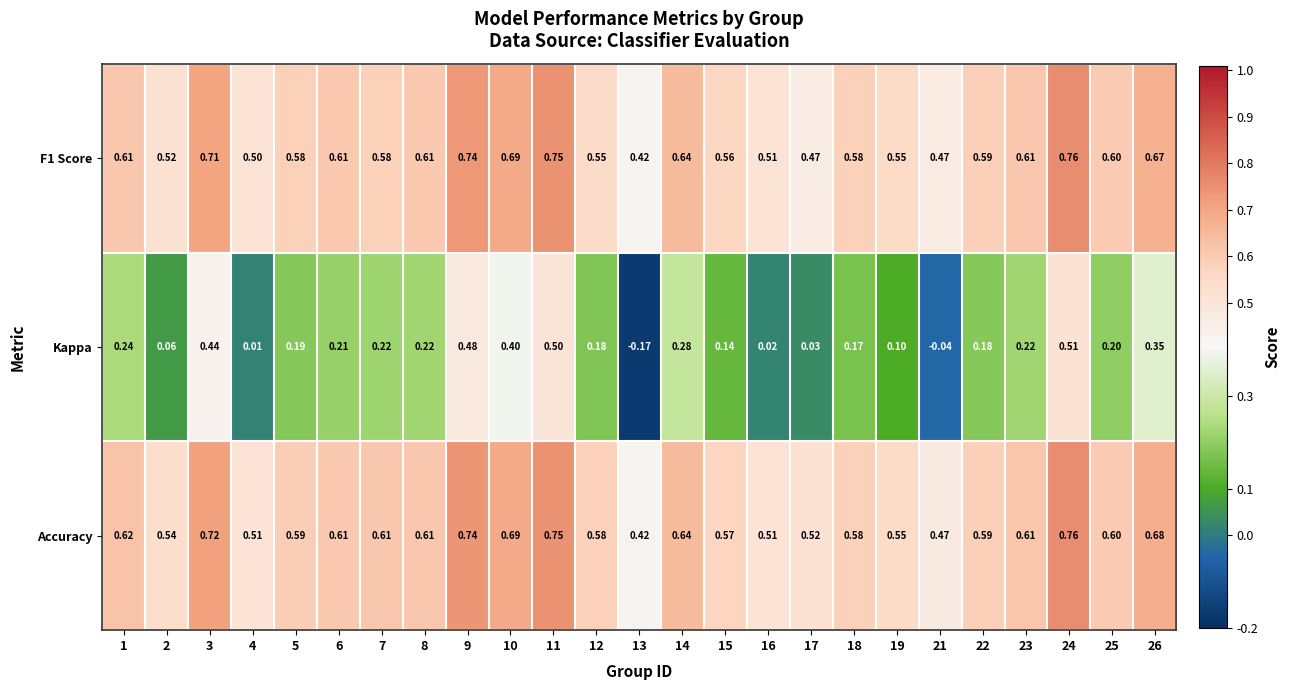

Which series has the largest total across all categories?

Accuracy